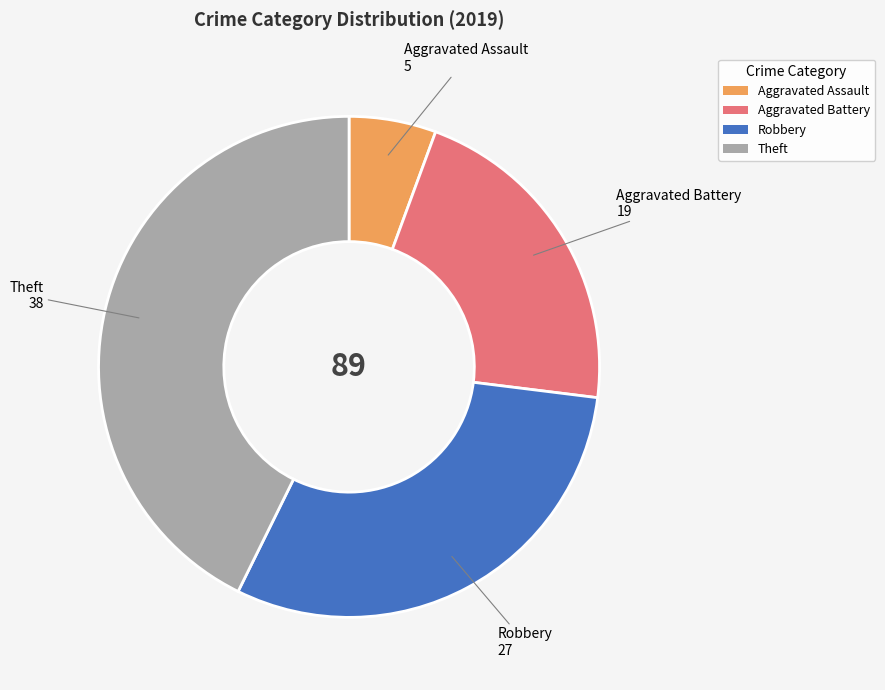

Is Aggravated Battery the majority of the pie?

No